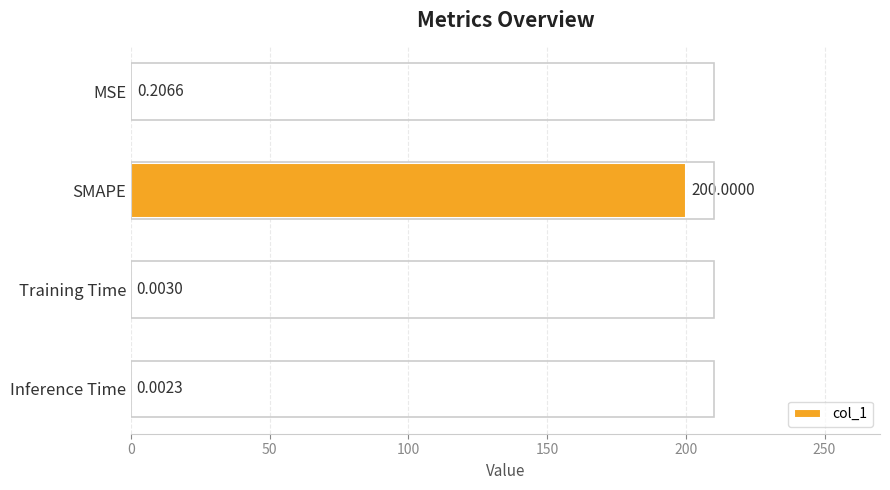

What is the sum of all values?

200.2